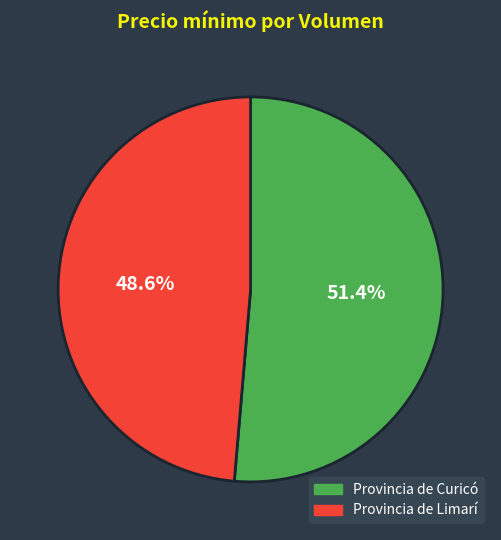

Rank the categories by value from highest to lowest.

Provincia de Curicó, Provincia de Limarí